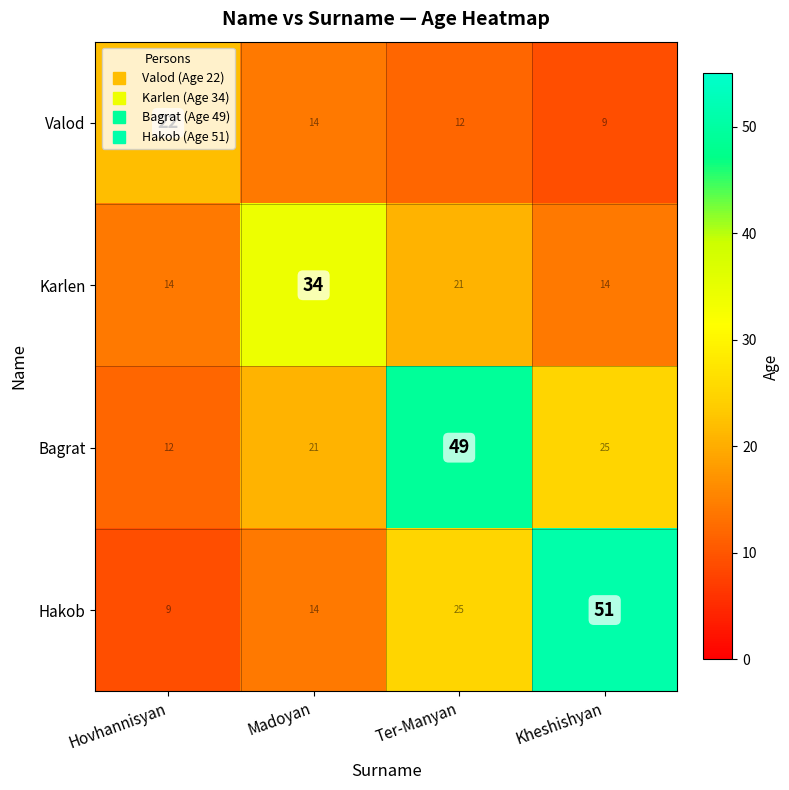

At how many categories does at least one series exceed 14?

4